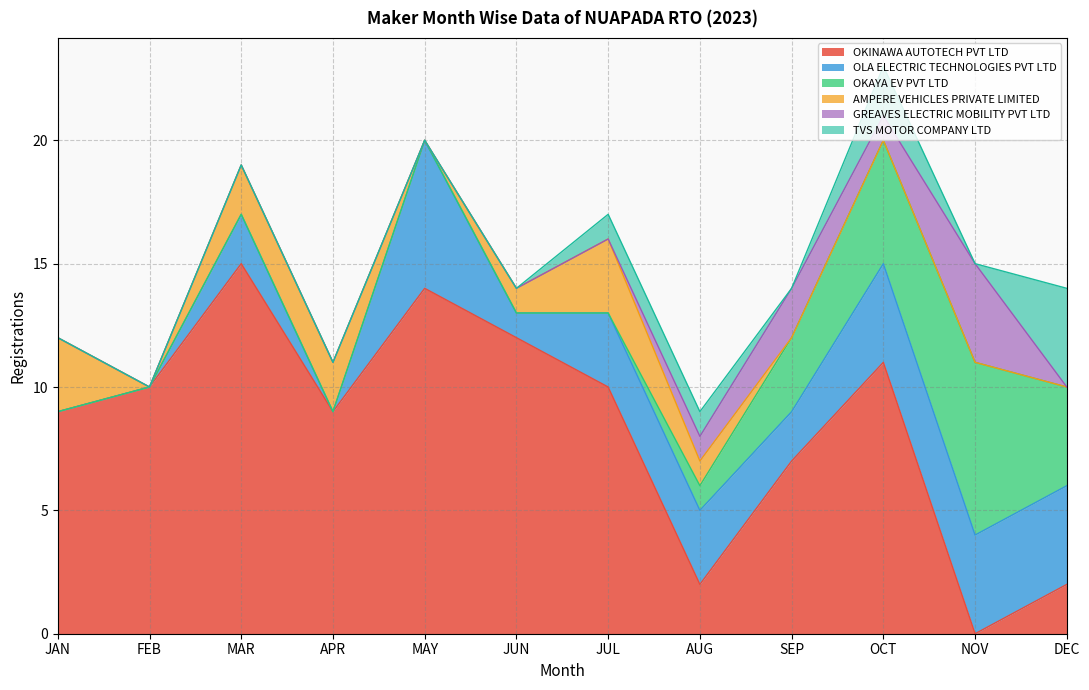

True or false: TVS MOTOR COMPANY LTD and OLA ELECTRIC TECHNOLOGIES PVT LTD cross at least once.

False